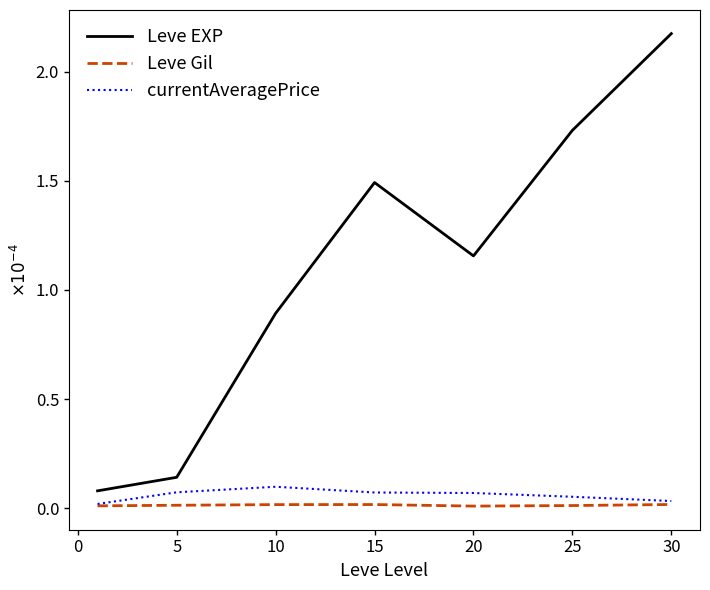

Which series has the widest spread of values?

Leve EXP